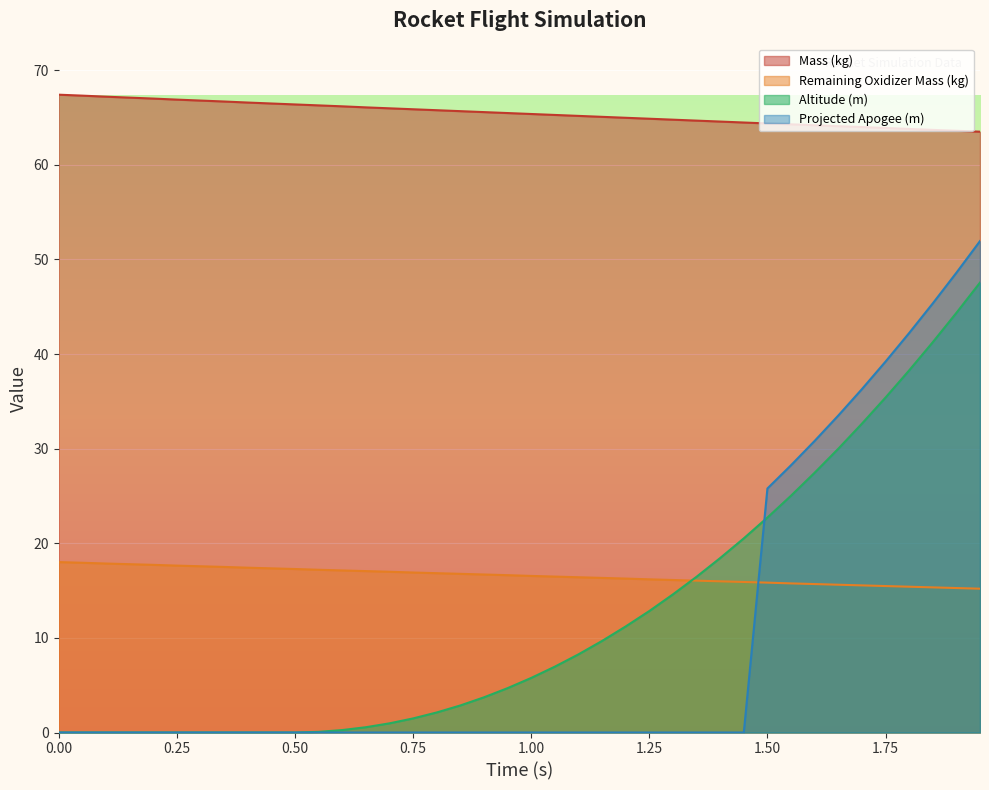

How many lines are shown in the chart?

4